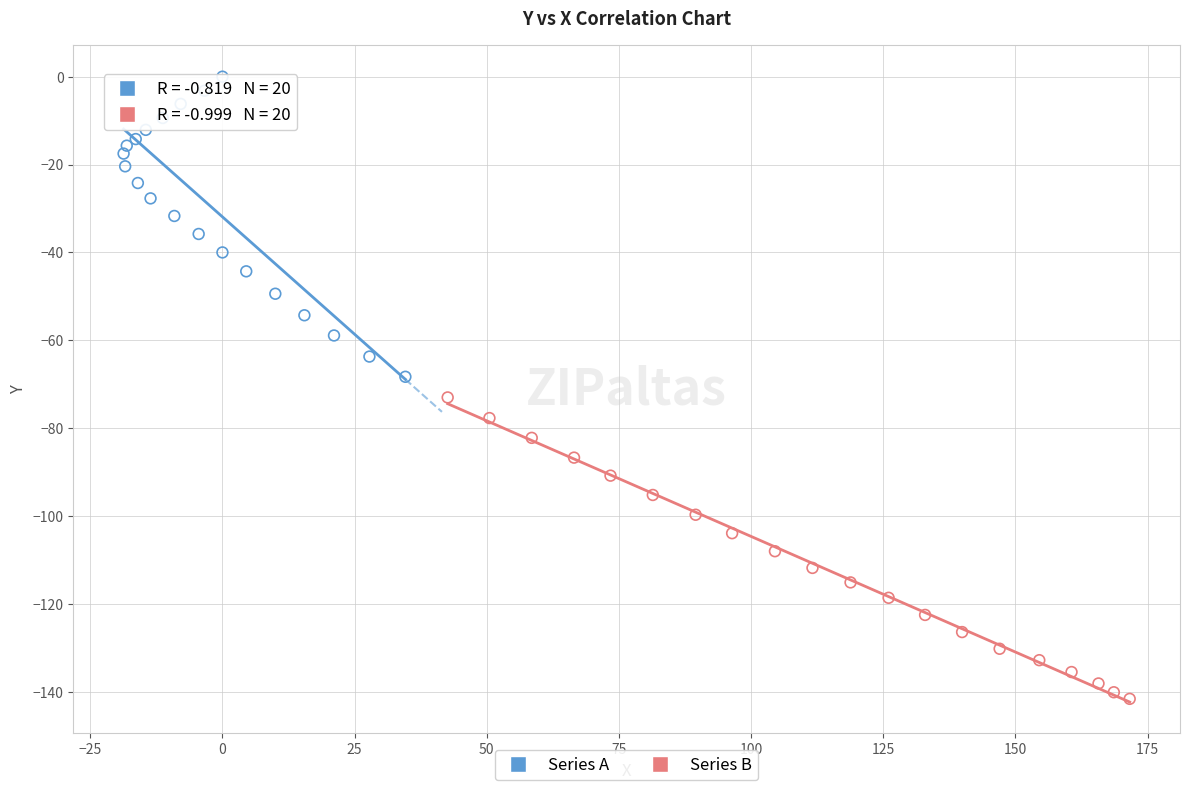

Which series reaches the maximum Y coordinate?

Series A